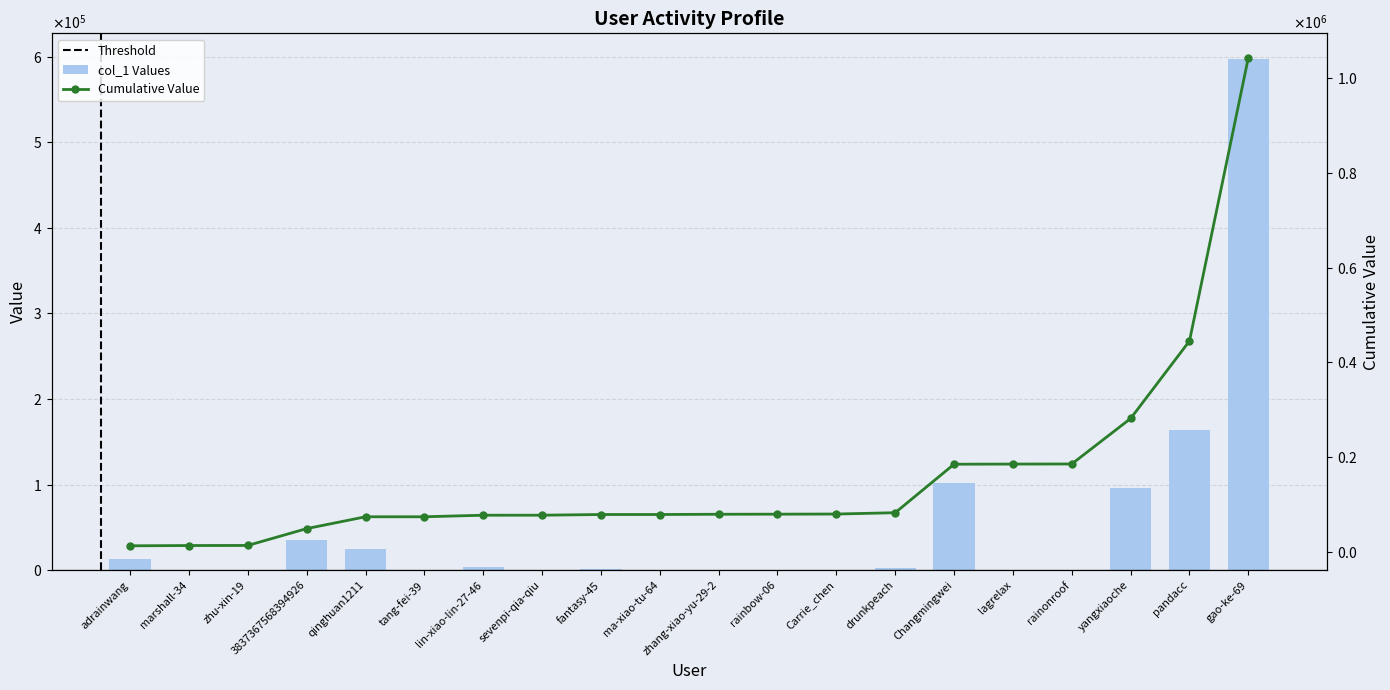

Does the chart contain stacked bars?

No